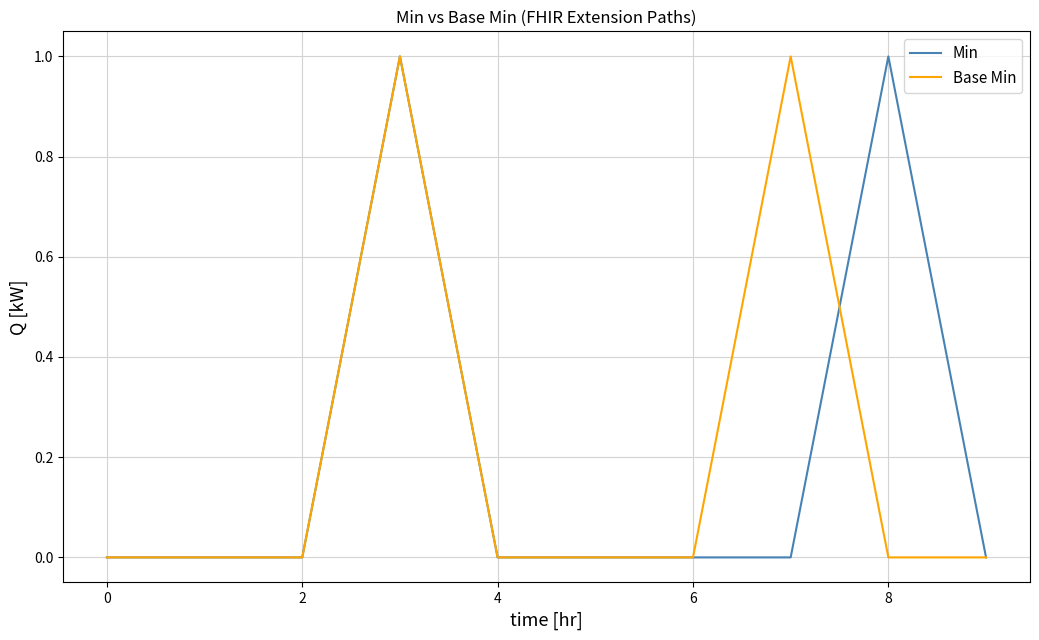

Does the chart have visible grid lines?

Yes